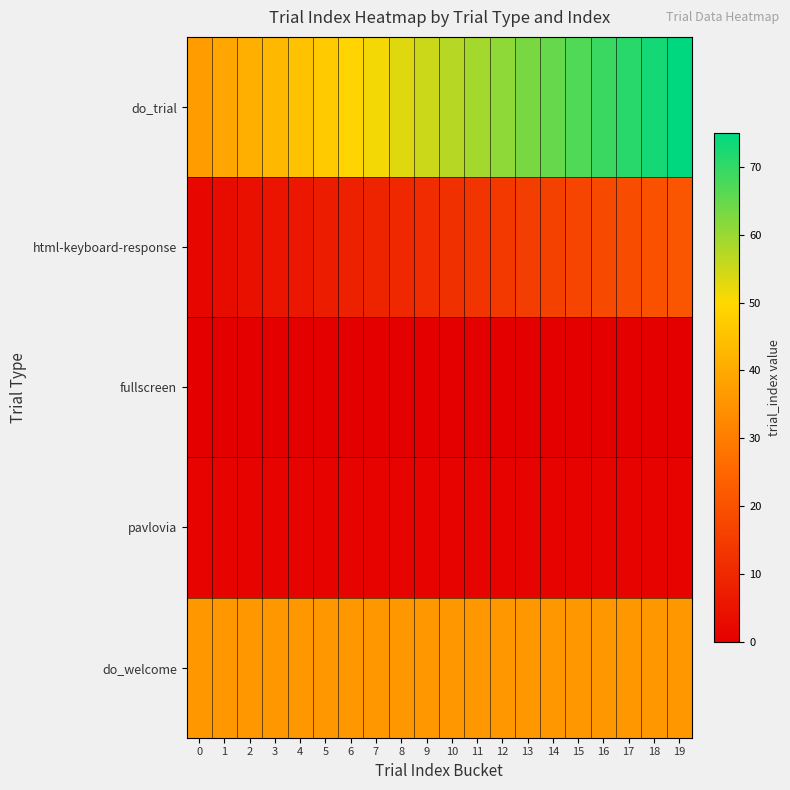

At which category is the sum across all series the highest?

19